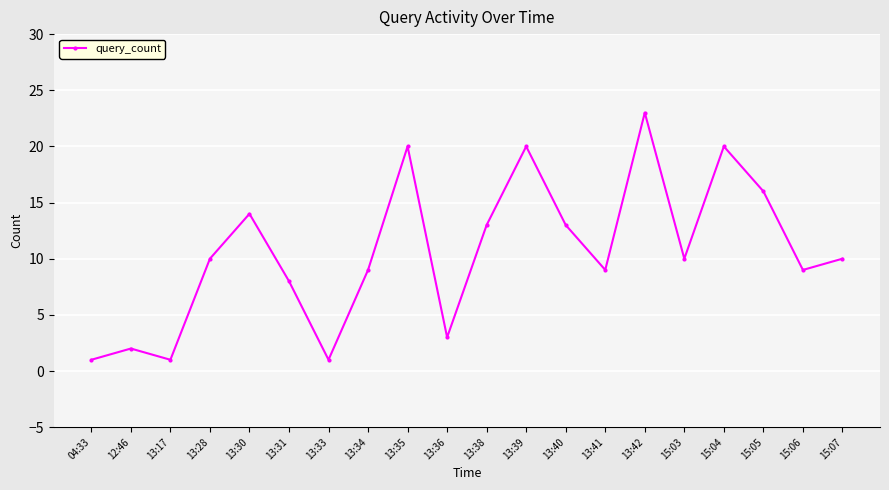

Which category has the highest value across all series?

13:42